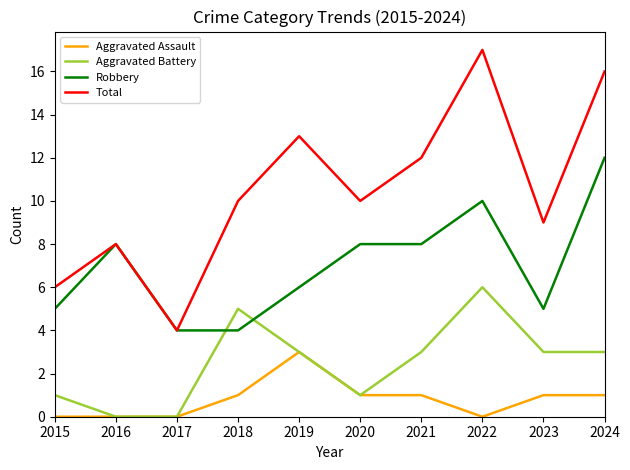

Is it true that Aggravated Battery equals 3 at 2019?

True